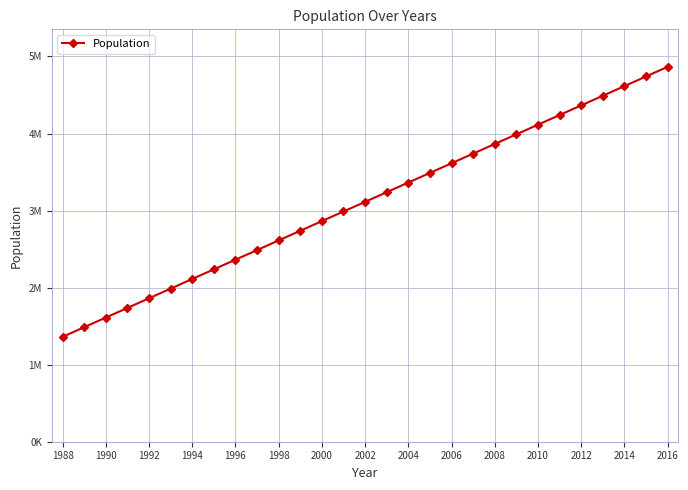

Does the chart have visible grid lines?

Yes